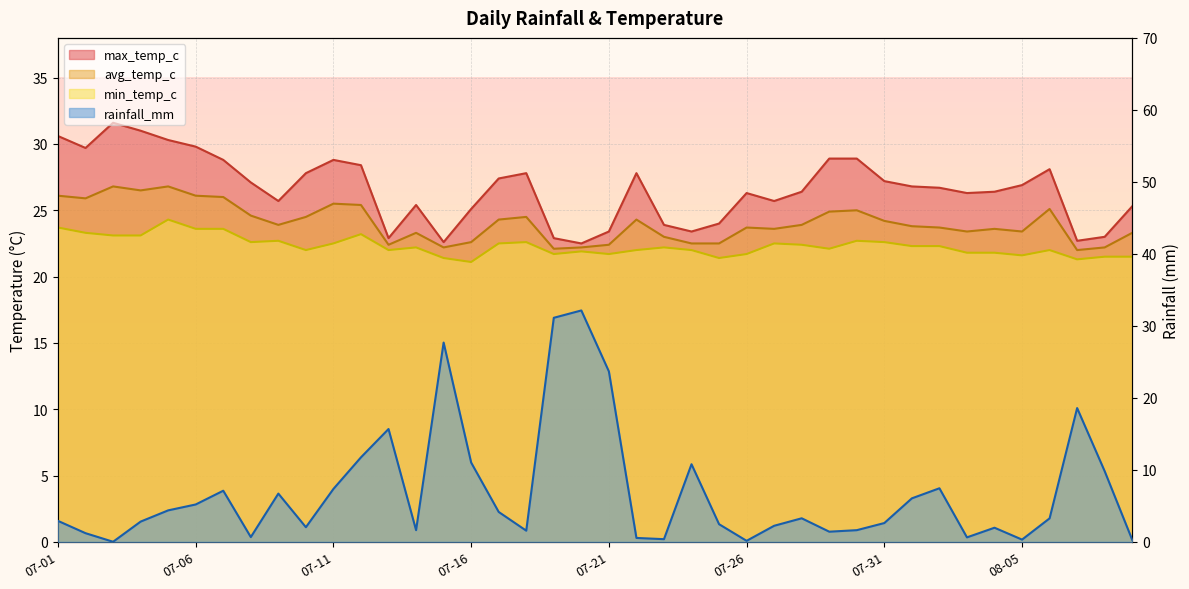

Reading left to right, what are all the values shown in this chart?

rainfall_mm: 2.9	1.2	0.0	2.8	4.4	5.2	7.1	0.7	6.7	2.0	7.3	11.7	15.7	1.6	27.7	11.0	4.2	1.6	31.1	32.1	23.7	0.5	0.4	10.8	2.5	0.1	2.2	3.3	1.4	1.6	2.6	6.0	7.4	0.6	2.0	0.3	3.3	18.6	9.8	0.3
avg_temp_c: 26.1	25.9	26.8	26.5	26.8	26.1	26.0	24.6	23.9	24.5	25.5	25.4	22.4	23.3	22.2	22.6	24.3	24.5	22.1	22.2	22.4	24.3	23.0	22.5	22.5	23.7	23.6	23.9	24.9	25.0	24.2	23.8	23.7	23.4	23.6	23.4	25.1	22.0	22.2	23.3
max_temp_c: 30.6	29.7	31.6	31.0	30.3	29.8	28.8	27.1	25.7	27.8	28.8	28.4	22.9	25.4	22.6	25.1	27.4	27.8	22.9	22.5	23.4	27.8	23.9	23.4	24.0	26.3	25.7	26.4	28.9	28.9	27.2	26.8	26.7	26.3	26.4	26.9	28.1	22.7	23.0	25.3
min_temp_c: 23.7	23.3	23.1	23.1	24.3	23.6	23.6	22.6	22.7	22.0	22.5	23.2	22.0	22.2	21.4	21.1	22.5	22.6	21.7	21.9	21.7	22.0	22.2	22.0	21.4	21.7	22.5	22.4	22.1	22.7	22.6	22.3	22.3	21.8	21.8	21.6	22.0	21.3	21.5	21.5